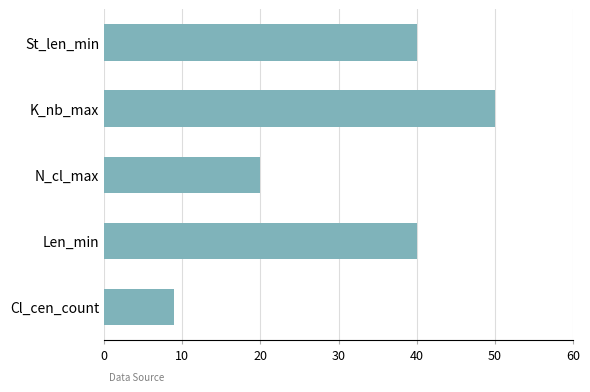

Reading top to bottom, what are all the values shown in this chart?

40	50	20	40	9